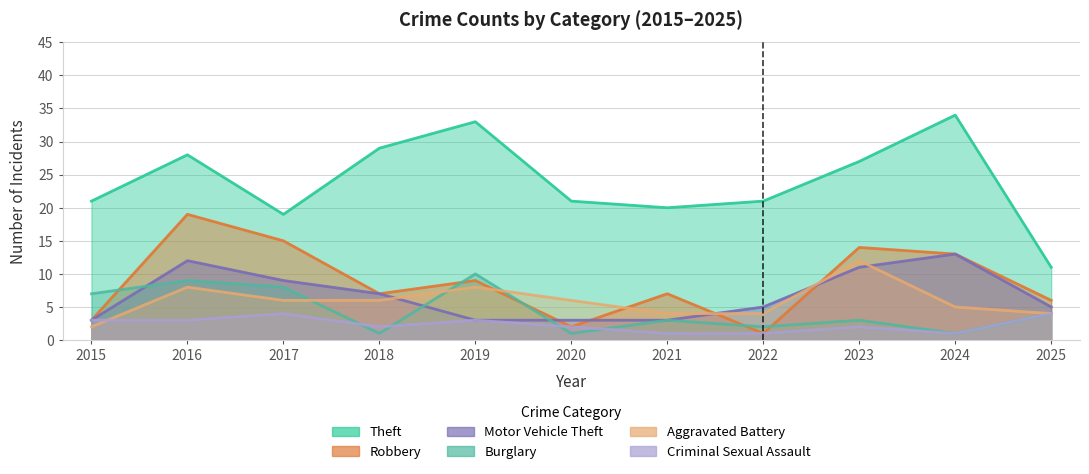

What is the value of the Aggravated Battery point at the 2nd from the left?

8